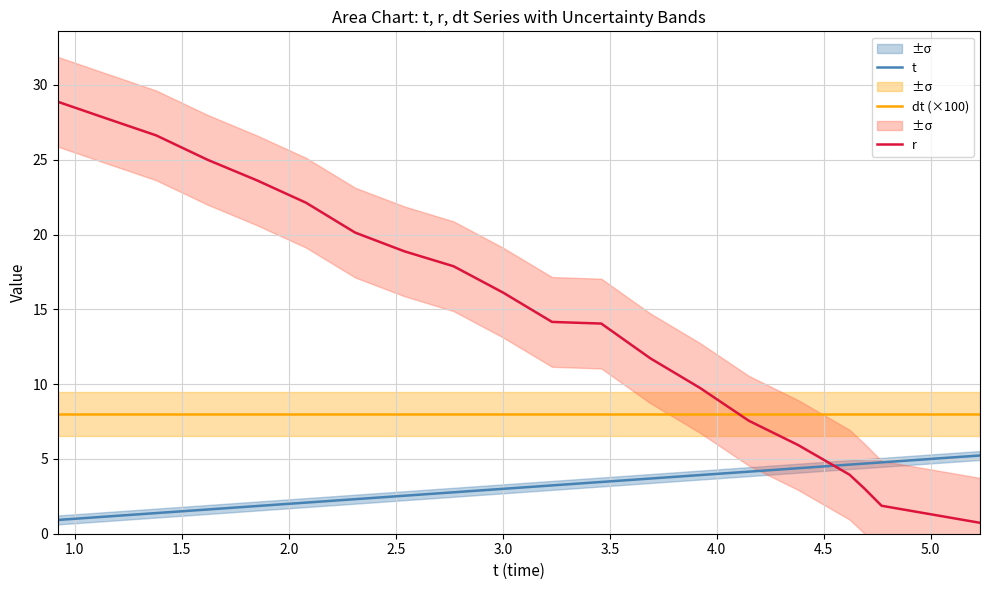

After their last crossing, which series has the higher values: r or dt (×100)?

dt (×100)